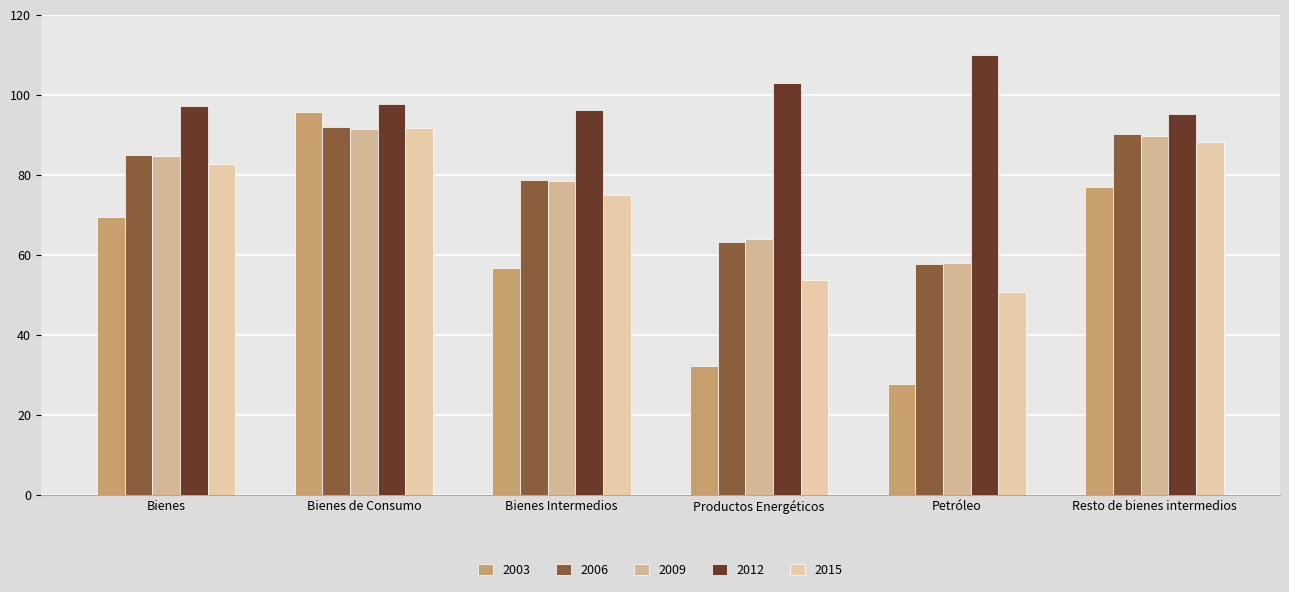

Reading left to right, what are all the values shown in this chart?

2003: Bienes=69.6	Bienes de Consumo=95.8	Bienes Intermedios=56.7	Productos Energéticos=32.2	Petróleo=27.8	Resto de bienes intermedios=76.9
2006: Bienes=84.9	Bienes de Consumo=91.9	Bienes Intermedios=78.7	Productos Energéticos=63.3	Petróleo=57.7	Resto de bienes intermedios=90.1
2009: Bienes=84.6	Bienes de Consumo=91.4	Bienes Intermedios=78.4	Productos Energéticos=64.0	Petróleo=57.9	Resto de bienes intermedios=89.8
2012: Bienes=97.1	Bienes de Consumo=97.6	Bienes Intermedios=96.1	Productos Energéticos=103.0	Petróleo=110.0	Resto de bienes intermedios=95.3
2015: Bienes=82.7	Bienes de Consumo=91.6	Bienes Intermedios=74.9	Productos Energéticos=53.8	Petróleo=50.8	Resto de bienes intermedios=88.3